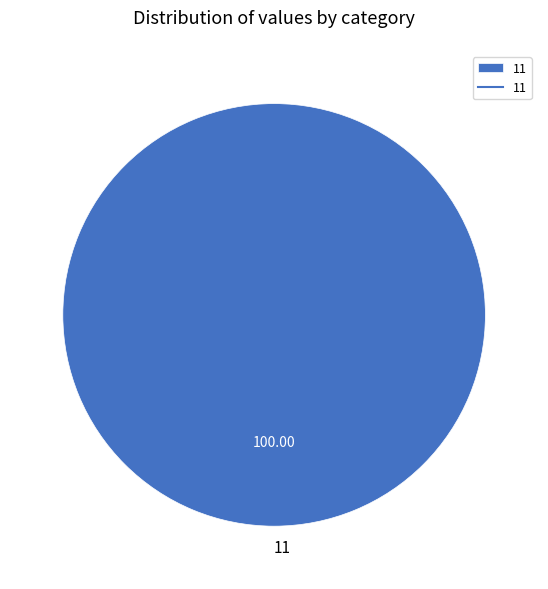

How many segments does this pie chart have?

1